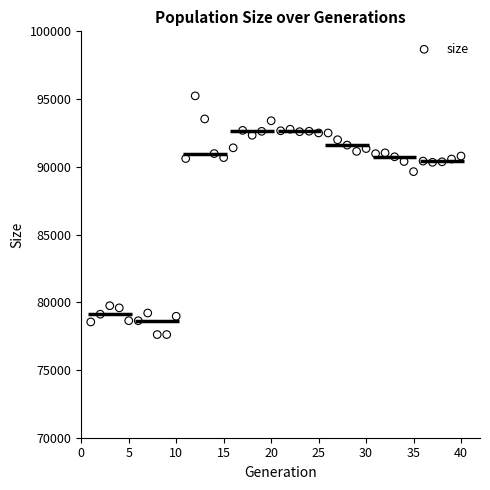

What is the range of Y values (max minus min)?

17620